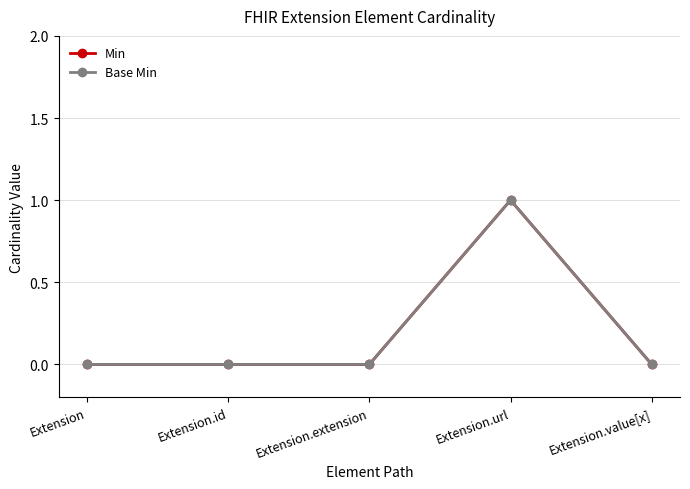

Does the chart have visible grid lines?

Yes